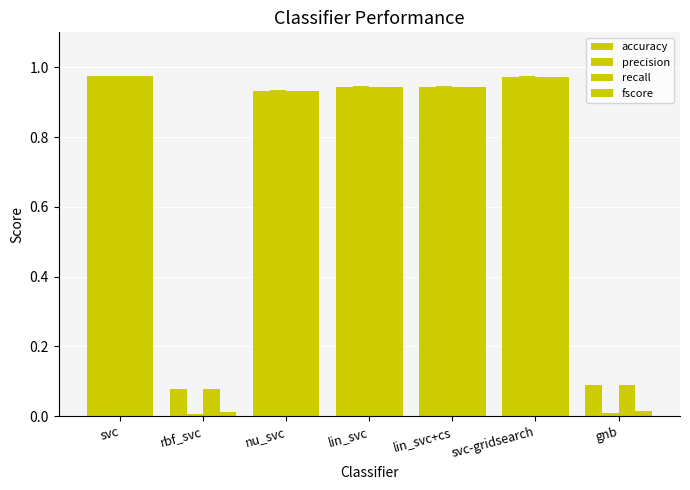

Count the number of data series in this chart.

4